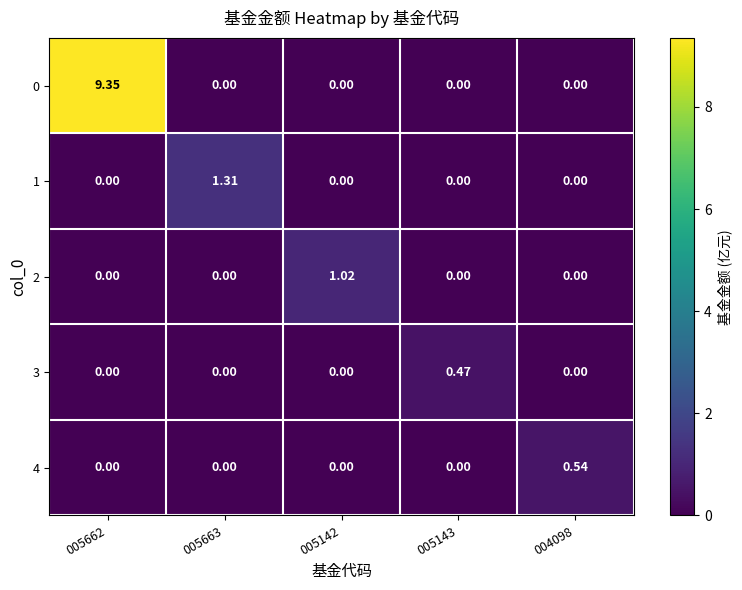

How many distinct data groups are displayed?

5